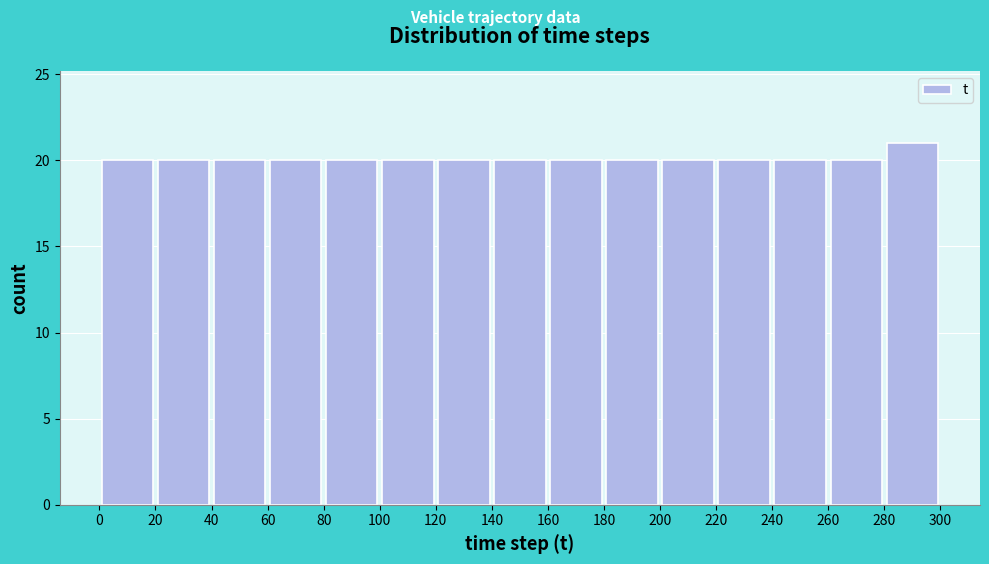

Reading left to right, list every bar in this chart as the range it spans on the x-axis followed by its height. The values are not printed on the chart, so give them approximately, as read against the axis.

0 to 20: 20
20 to 40: 20
40 to 60: 20
60 to 80: 20
80 to 100: 20
100 to 120: 20
120 to 140: 20
140 to 160: 20
160 to 180: 20
180 to 200: 20
200 to 220: 20
220 to 240: 20
240 to 260: 20
260 to 280: 20
280 to 300: 21